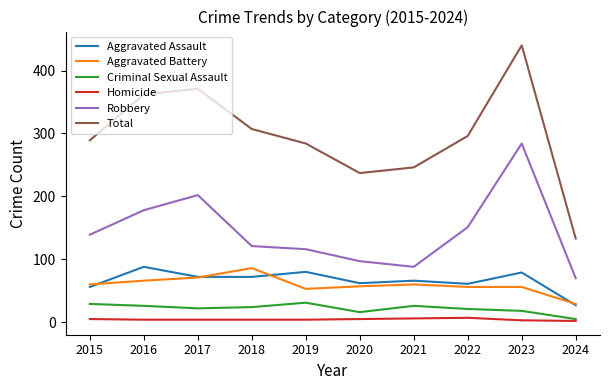

At which label does Criminal Sexual Assault reach its minimum?

2024